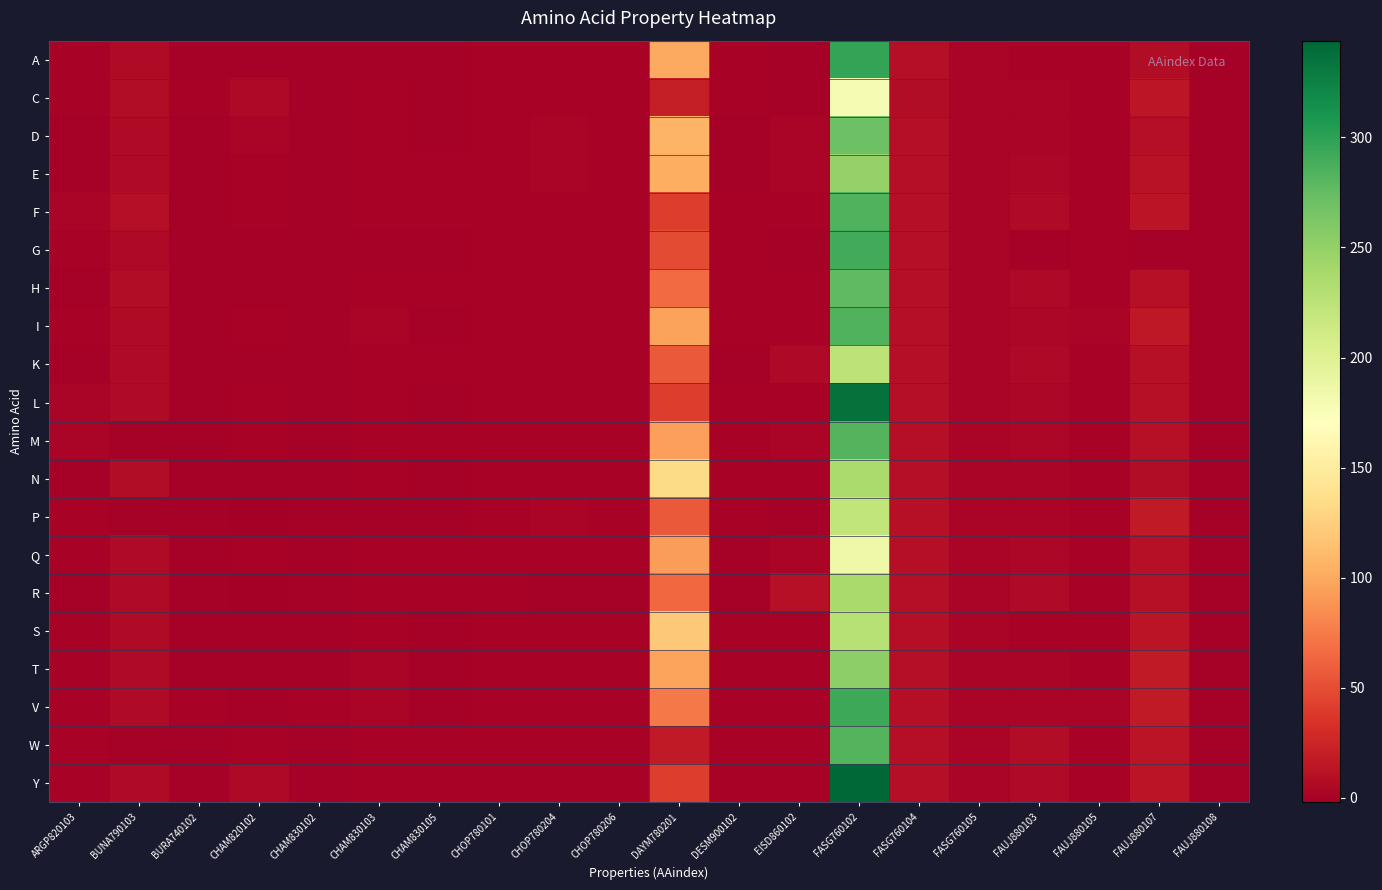

What is the total value across all series at FAUJ880108?

0.8